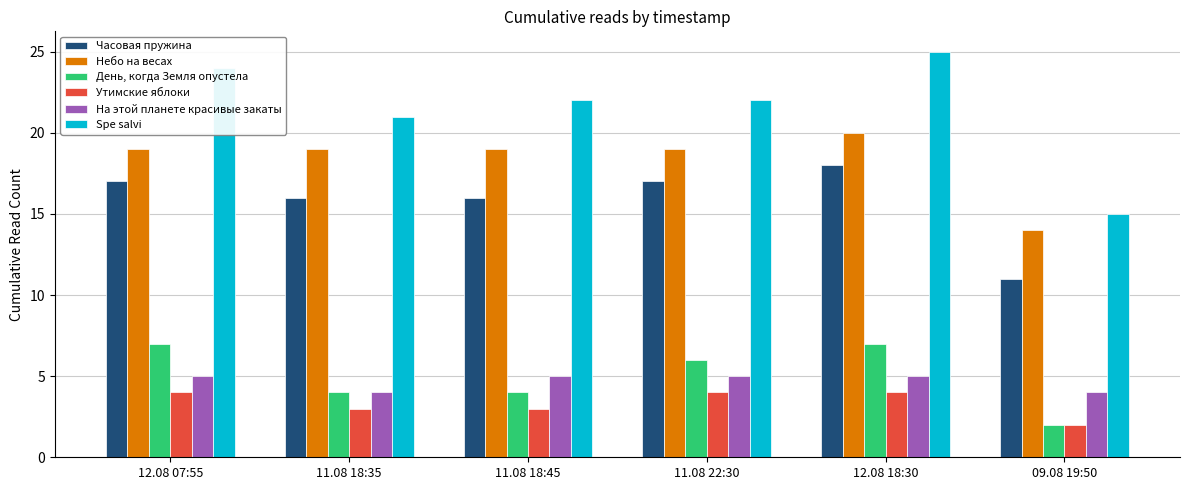

Which series has the largest range (max minus min)?

Spe salvi